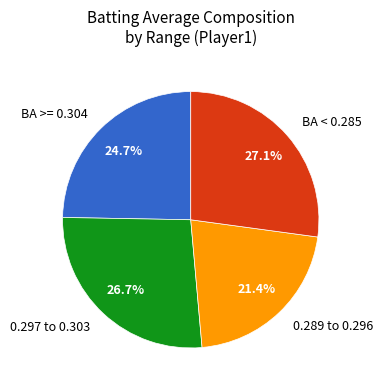

Do 0.297 to 0.303 and 0.289 to 0.296 together represent more than half of the pie?

No